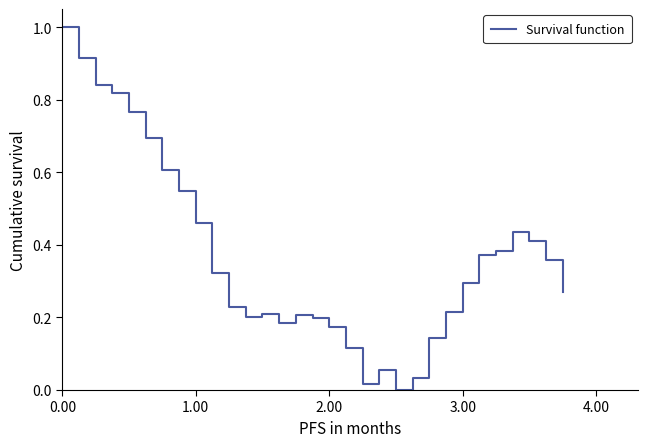

How many lines are shown in the chart?

1